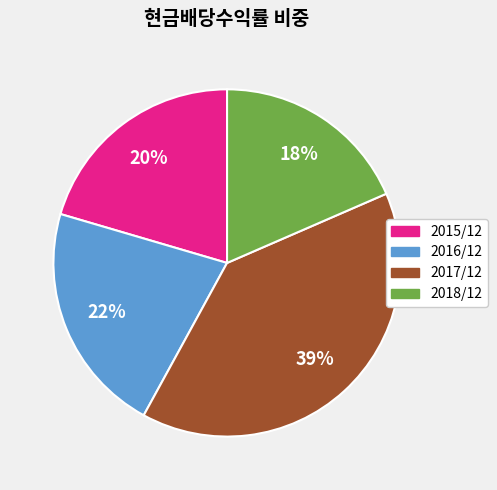

Is there a majority slice in this chart?

No